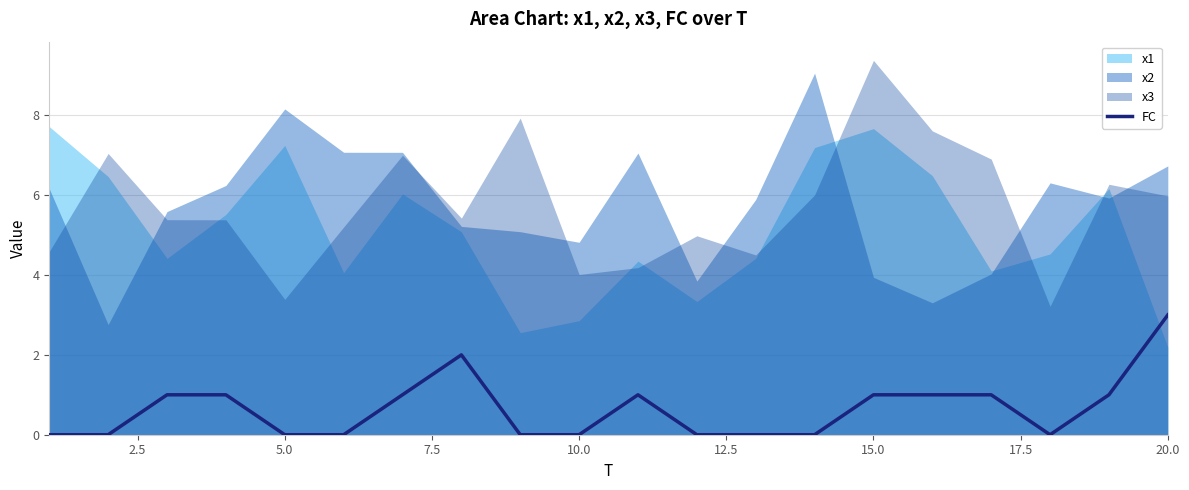

Count the number of values greater than 1.

2